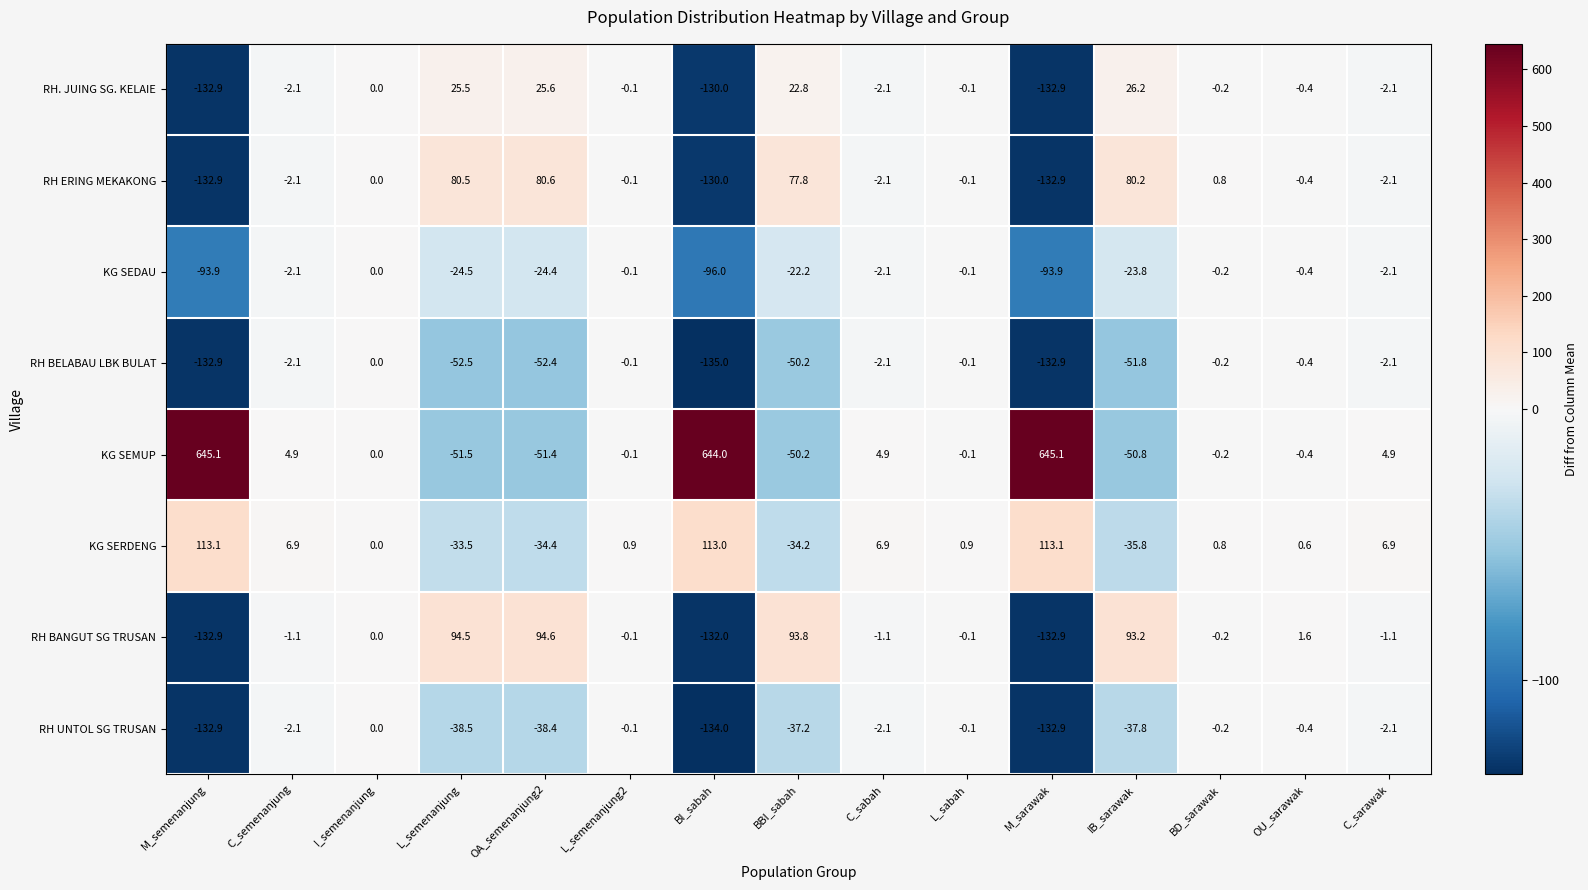

Count the number of data series in this chart.

8